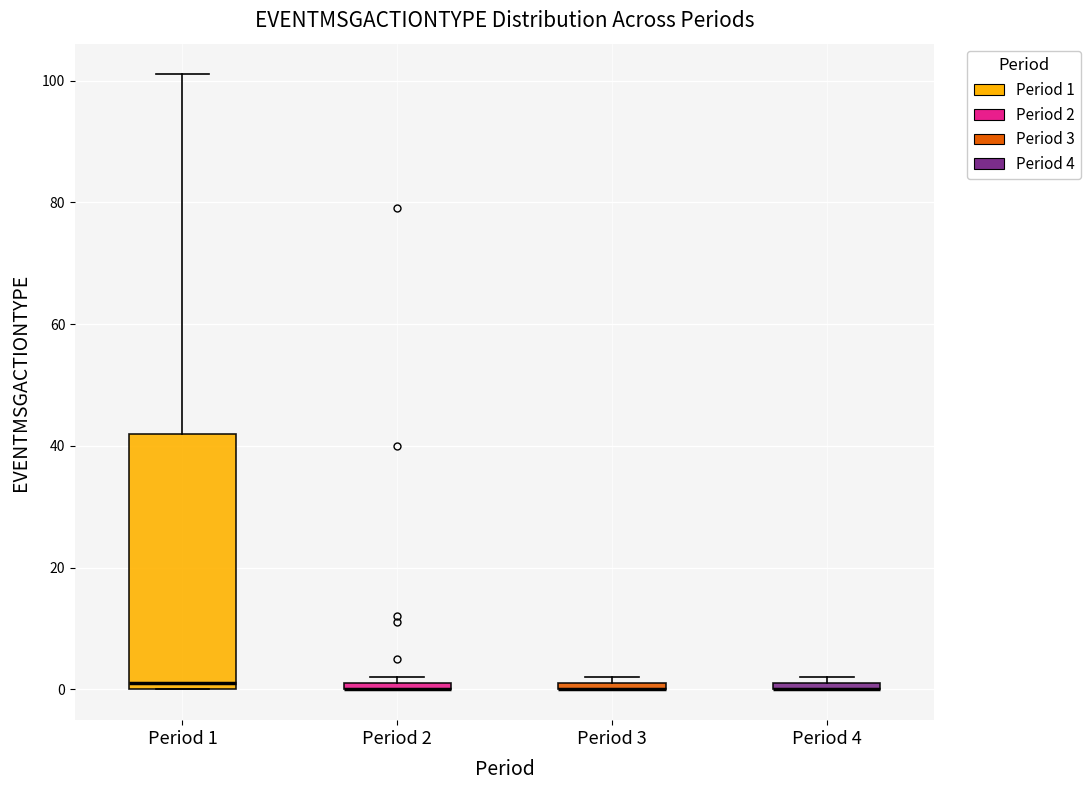

Where is the upper edge of the box for Period 3 on the y-axis? The values are not printed on the chart, so give them approximately, as read against the axis.

2